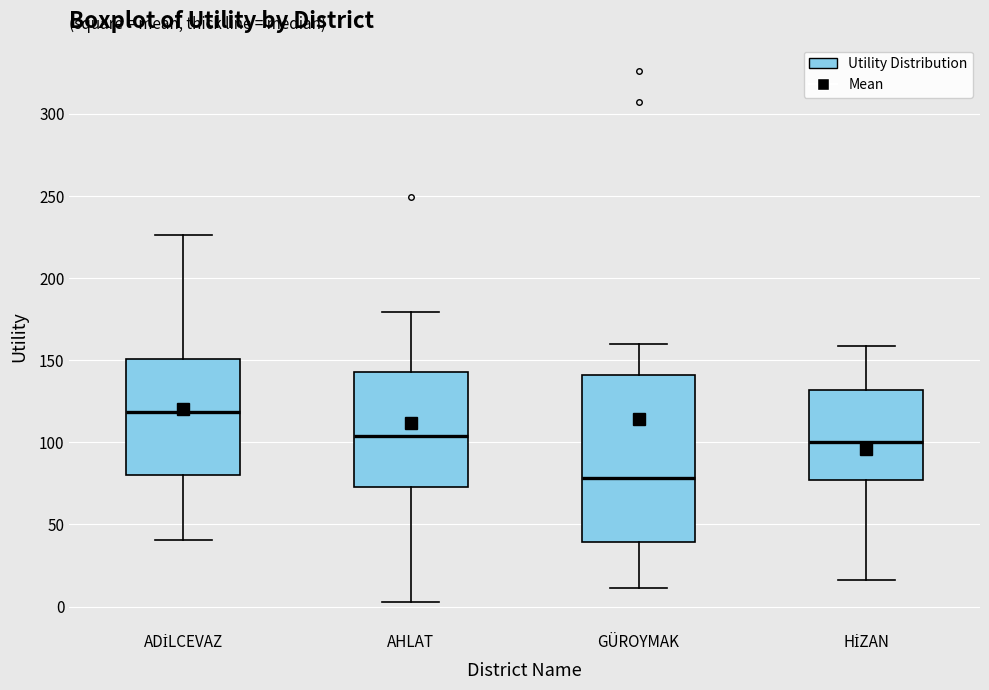

Which box is the tallest, from its lower edge to its upper edge?

GÜROYMAK